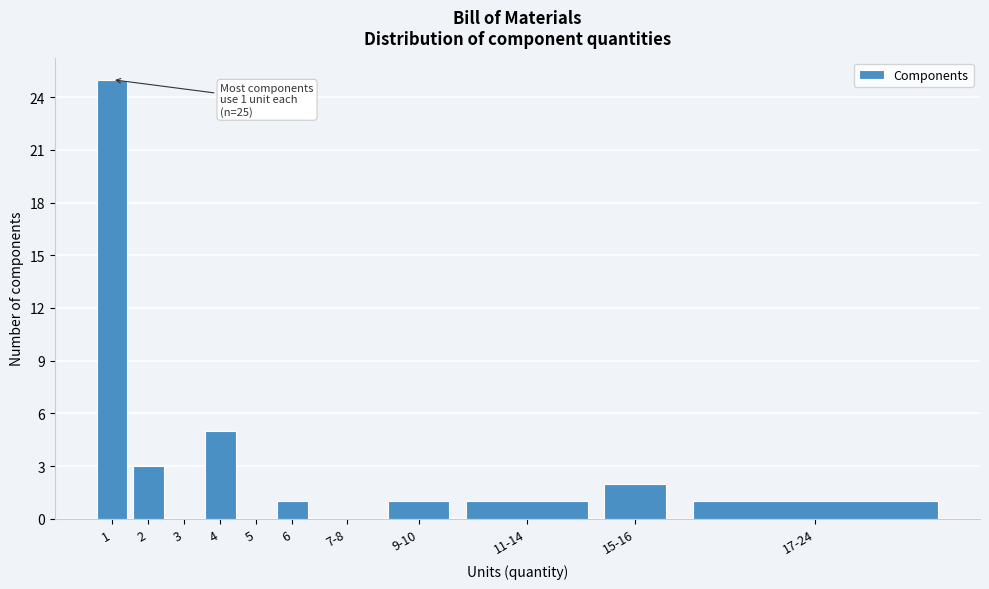

Reading left to right, list all the values displayed in this chart.

1=25	2=3	3=0	4=5	5=0	6=1	7-8=0	9-10=1	11-14=1	15-16=2	17-24=1